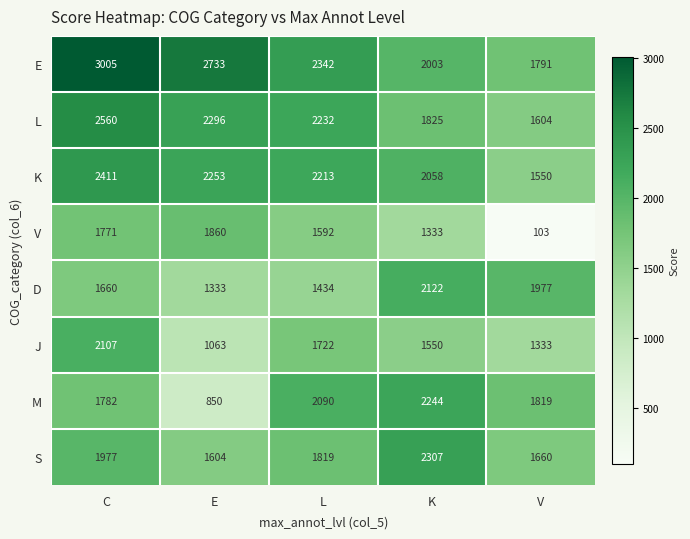

Rank the series at V from highest to lowest value.

D, M, E, S, L, K, J, V